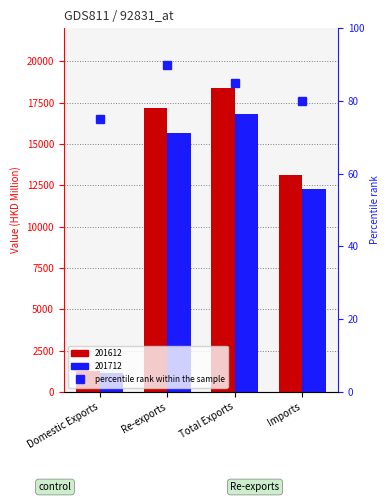

Reading left to right, list all the values displayed in this chart.

201612: 1248.7	17168.8	18417.6	13119.2
201712: 1151.6	15650.8	16802.4	12273.8